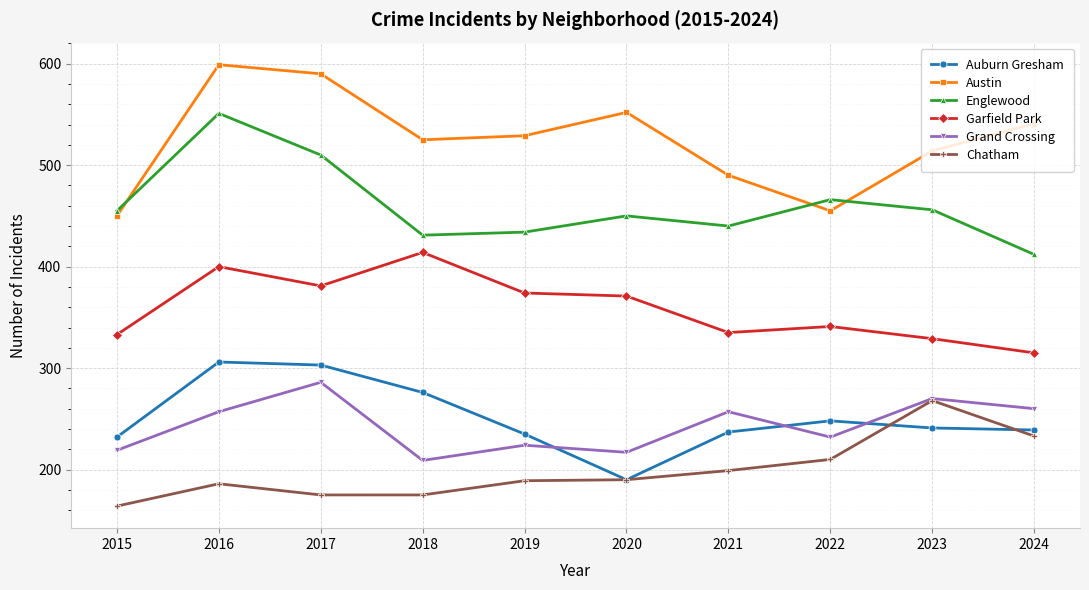

What value does the Austin series have at 2024, to the nearest 50?

550